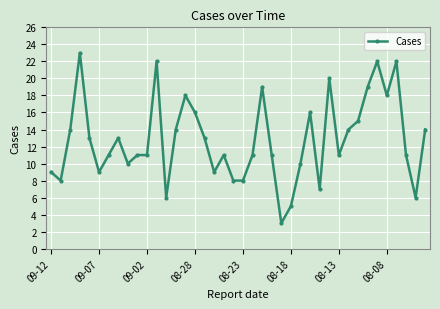

What is the smallest value displayed?

3